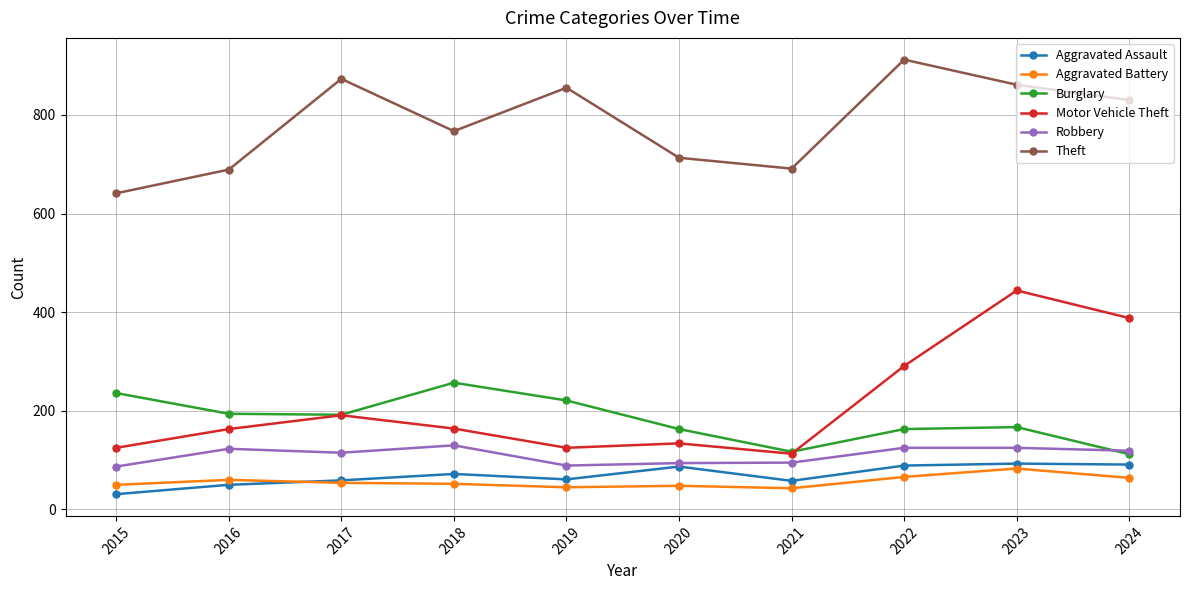

What is the value of the Aggravated Assault point at the 7th from the left?

58